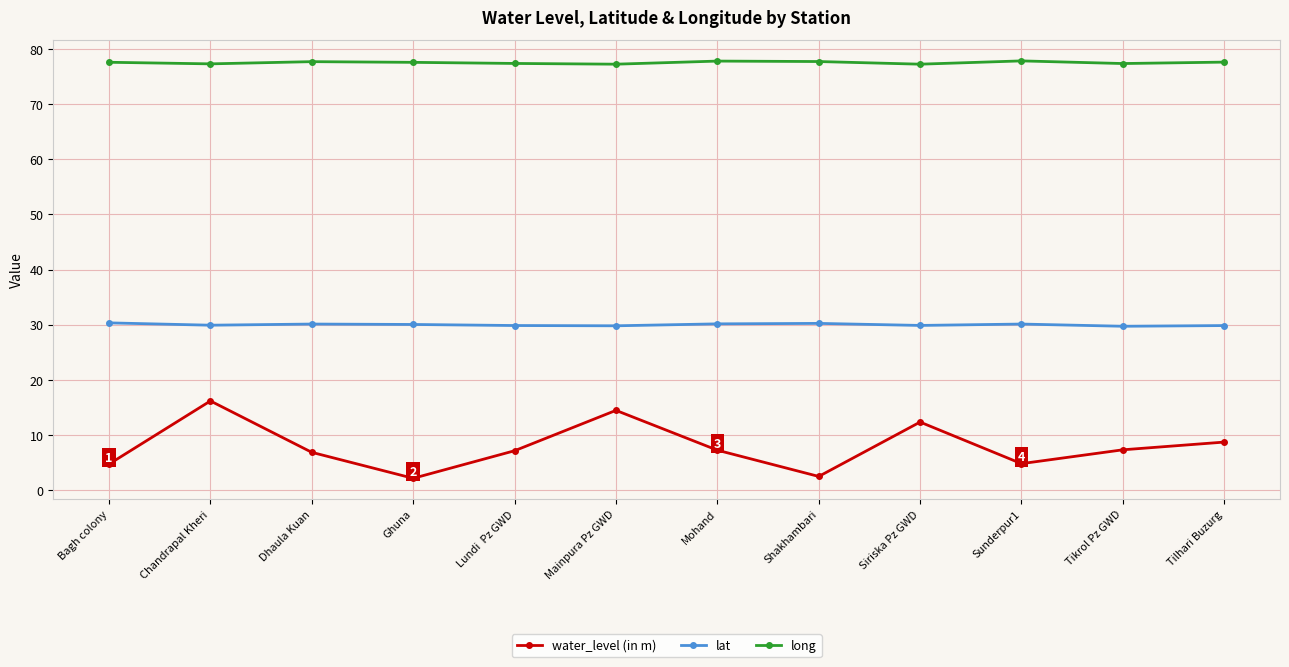

True or false: long and water_level (in m) cross at least once.

False